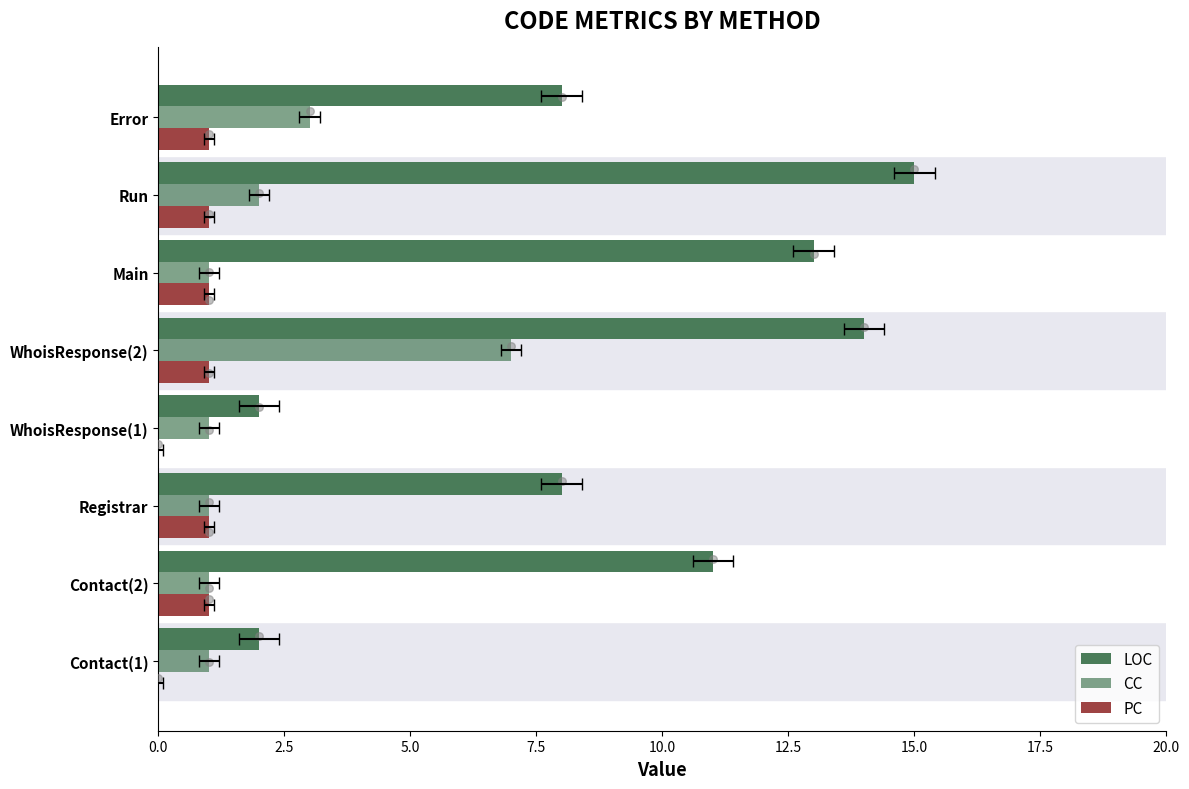

What are all the series names shown in the legend?

LOC, CC, PC